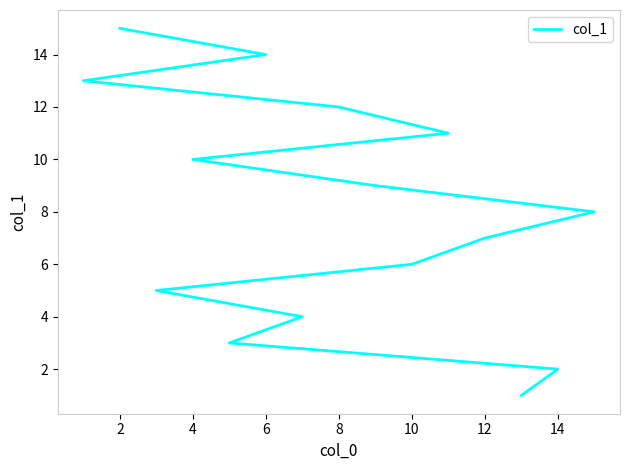

Reading right to left, what are all the values shown in this chart?

15	14	13	12	11	10	9	8	7	6	5	4	3	2	1